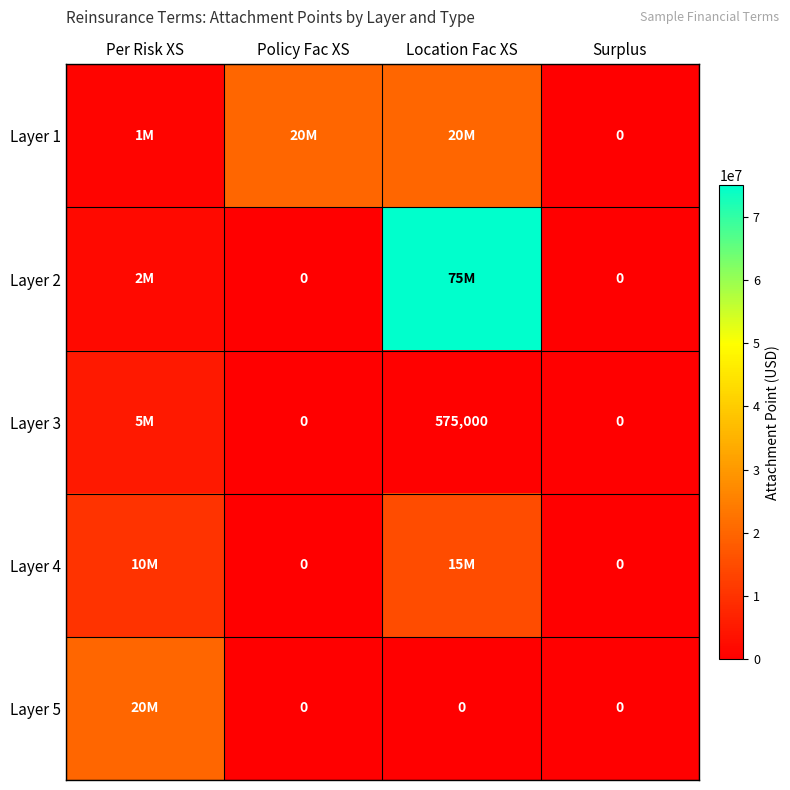

The value of Layer 2 at Policy Fac XS is -29249166. True or false?

False